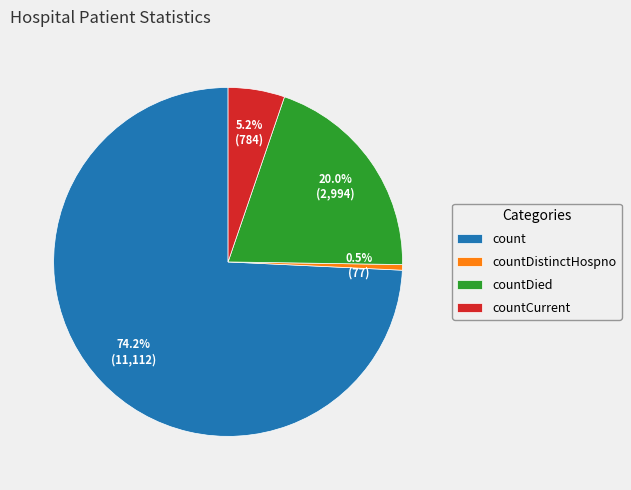

True or false: count accounts for 74% of the total.

True